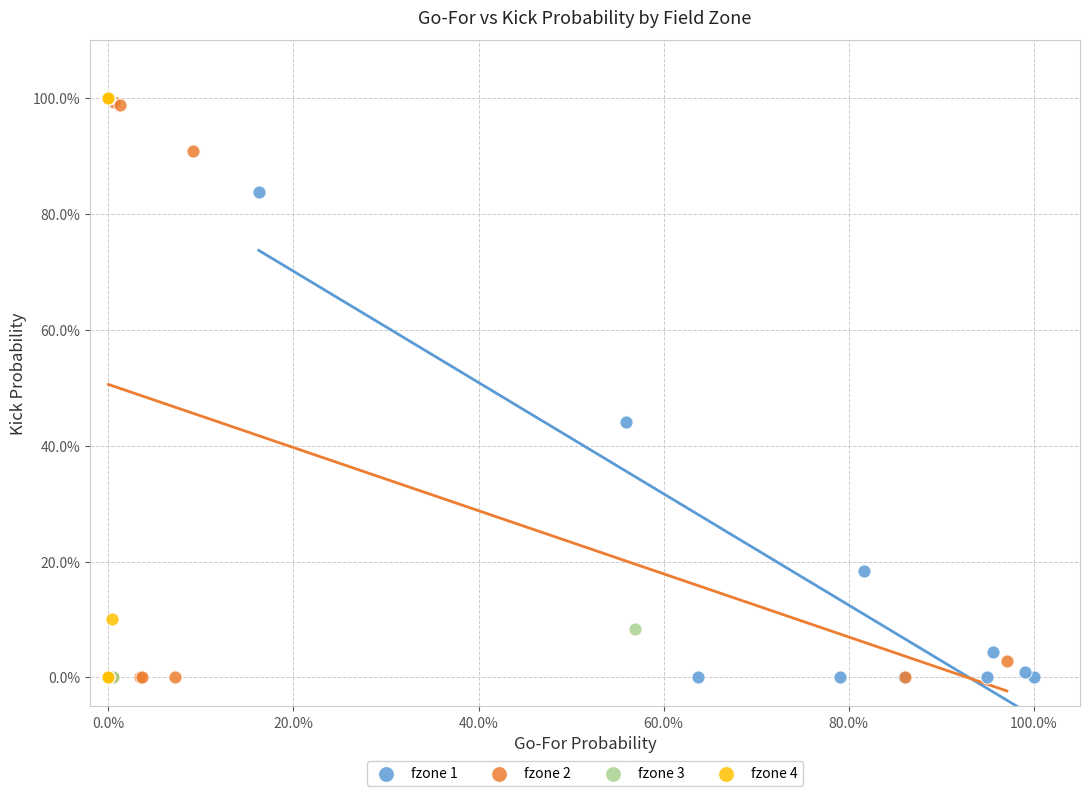

What are all the series names shown in the legend?

fzone 1, fzone 2, fzone 3, fzone 4